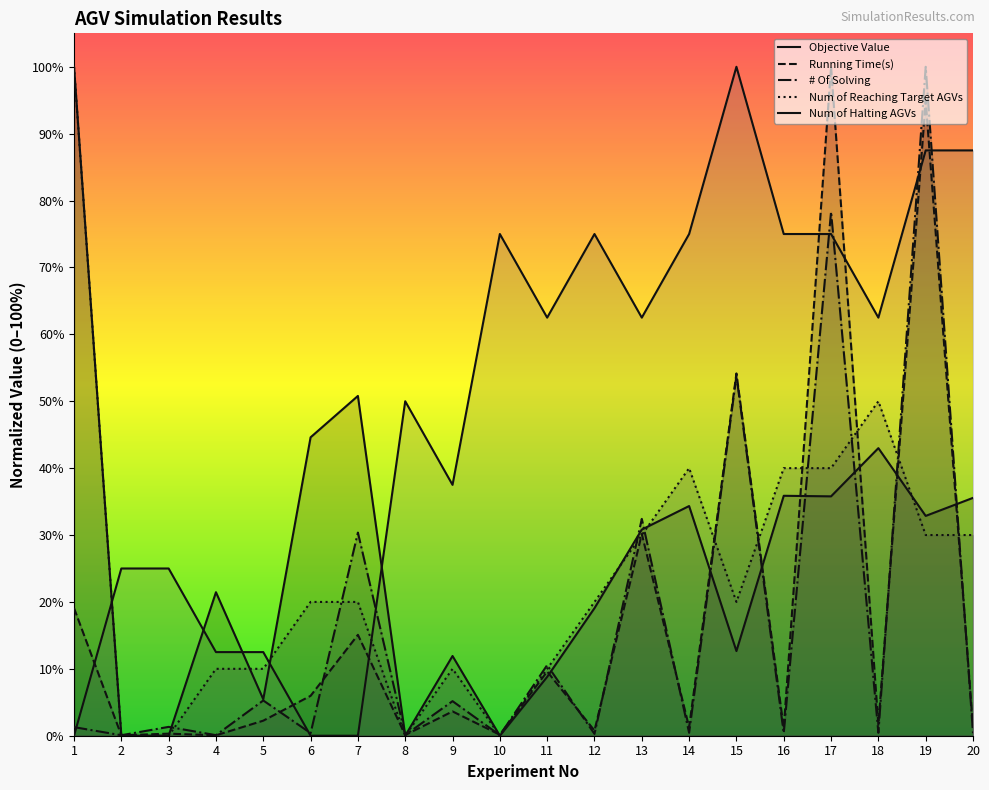

Reading left to right, what are all the values shown in this chart?

Objective Value: 1=1.0	2=0.0	3=0.0	4=0.2	5=0.1	6=0.4	7=0.5	8=0.0	9=0.1	10=0.0	11=0.1	12=0.2	13=0.3	14=0.3	15=0.1	16=0.4	17=0.4	18=0.4	19=0.3	20=0.4
Running Time(s): 1=0.2	2=0.0	3=0.0	4=0.0	5=0.0	6=0.1	7=0.2	8=0.0	9=0.0	10=0.0	11=0.1	12=0.0	13=0.3	14=0.0	15=0.5	16=0.0	17=1.0	18=0.0	19=0.9	20=0.0
# Of Solving: 1=0.0	2=0.0	3=0.0	4=0.0	5=0.1	6=0.0	7=0.3	8=0.0	9=0.1	10=0.0	11=0.1	12=0.0	13=0.3	14=0.0	15=0.5	16=0.0	17=0.8	18=0.0	19=1.0	20=0.0
Num of Reaching Target AGVs: 1=1.0	2=0.0	3=0.0	4=0.1	5=0.1	6=0.2	7=0.2	8=0.0	9=0.1	10=0.0	11=0.1	12=0.2	13=0.3	14=0.4	15=0.2	16=0.4	17=0.4	18=0.5	19=0.3	20=0.3
Num of Halting AGVs: 1=0.0	2=0.2	3=0.2	4=0.1	5=0.1	6=0.0	7=0.0	8=0.5	9=0.4	10=0.8	11=0.6	12=0.8	13=0.6	14=0.8	15=1.0	16=0.8	17=0.8	18=0.6	19=0.9	20=0.9